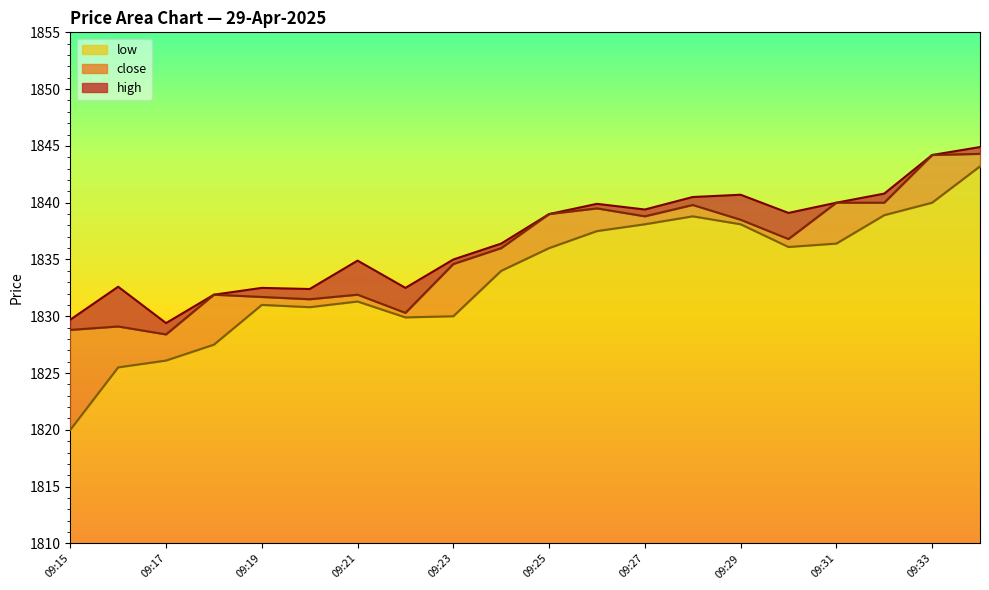

Between 09:19 and 09:25, which series saw the biggest shift?

close